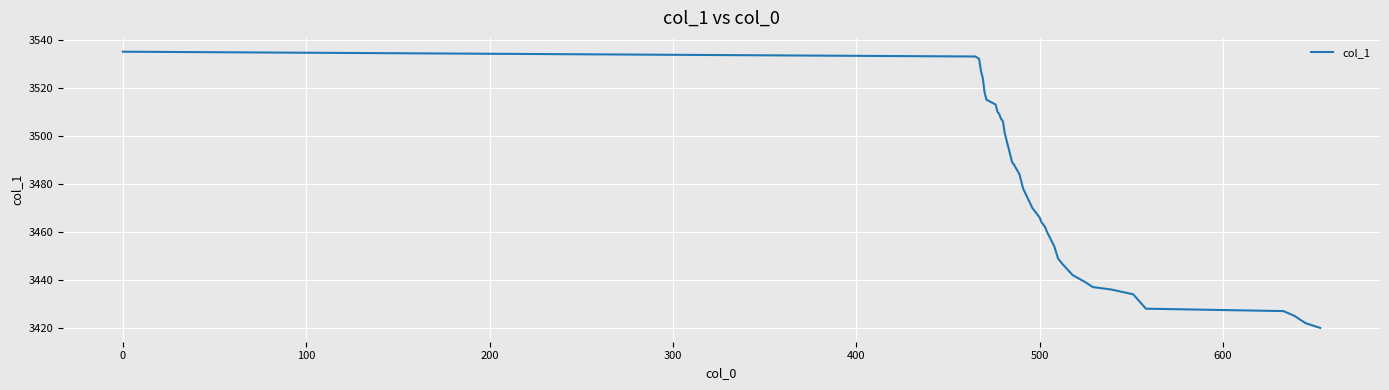

What is the minimum value shown in the chart?

3420